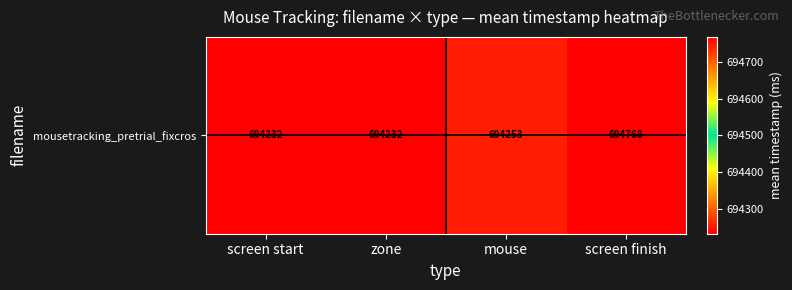

List the labels in order of value, largest first.

screen finish, mouse, screen start, zone